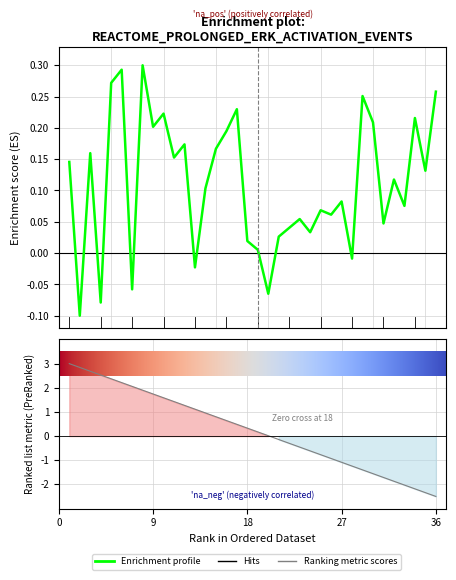

List the labels in order of value, largest first.

8, 6, 5, 36, 29, 17, 10, 34, 30, 9, 16, 12, 15, 3, 11, 1, 35, 32, 14, 27, 33, 25, 26, 23, 31, 22, 24, 21, 18, 19, 28, 13, 7, 20, 4, 2